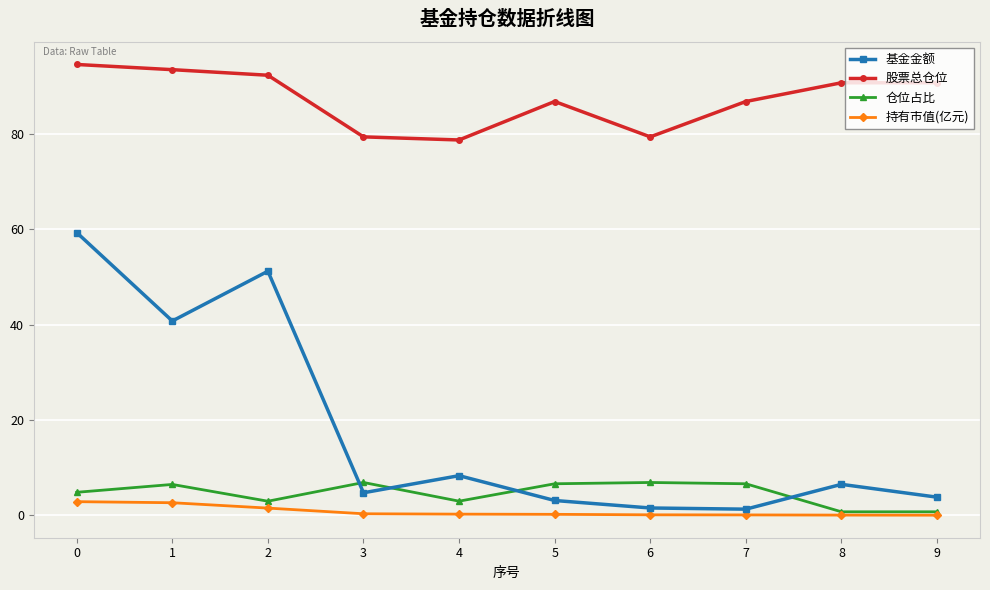

What is the difference between the highest and lowest values at 5?

86.6